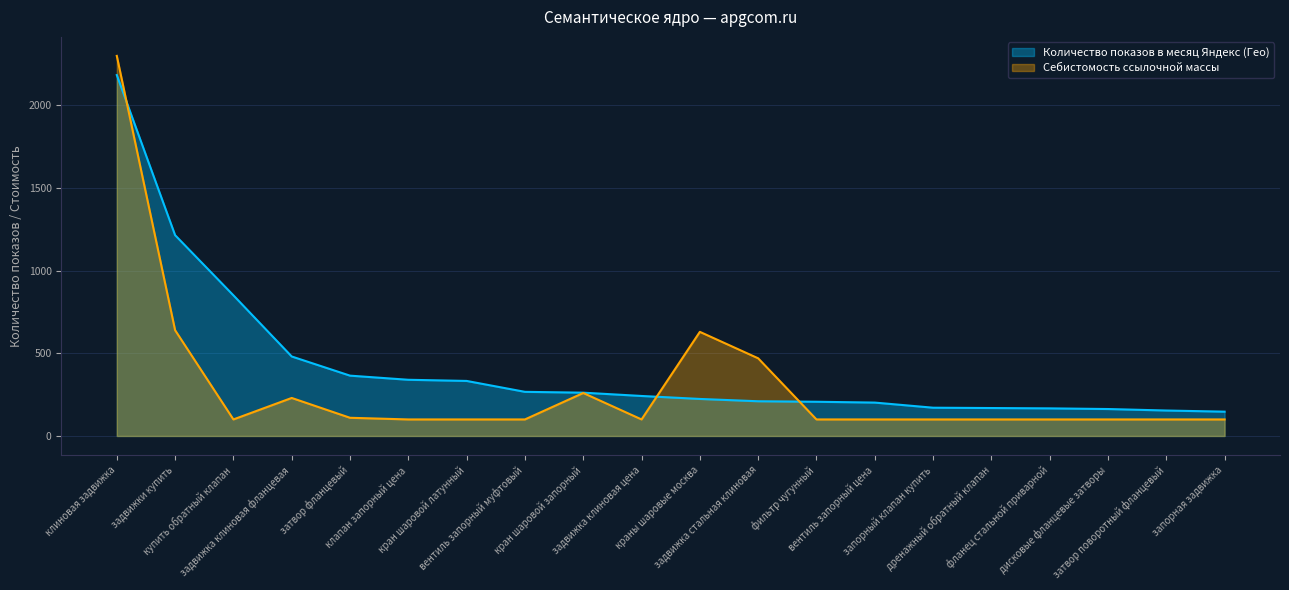

Reading right to left, what are all the values shown in this chart?

Количество показов в месяц Яндекс (Гео): запорная задвижка=147	затвор поворотный фланцевый=154	дисковые фланцевые затворы=163	фланец стальной приварной=167	дренажный обратный клапан=169	запорный клапан купить=171	вентиль запорный цена=202	фильтр чугунный=207	задвижка стальная клиновая=210	краны шаровые москва=224	задвижка клиновая цена=242	кран шаровой запорный=262	вентиль запорный муфтовый=267	кран шаровой латунный=333	клапан запорный цена=340	затвор фланцевый=365	задвижка клиновая фланцевая=481	купить обратный клапан=851	задвижки купить=1215	клиновая задвижка=2184
Себистомость ссылочной массы: запорная задвижка=100	затвор поворотный фланцевый=100	дисковые фланцевые затворы=100	фланец стальной приварной=100	дренажный обратный клапан=100	запорный клапан купить=100	вентиль запорный цена=100	фильтр чугунный=100	задвижка стальная клиновая=470	краны шаровые москва=630	задвижка клиновая цена=100	кран шаровой запорный=260	вентиль запорный муфтовый=100	кран шаровой латунный=100	клапан запорный цена=100	затвор фланцевый=110	задвижка клиновая фланцевая=230	купить обратный клапан=100	задвижки купить=640	клиновая задвижка=2300